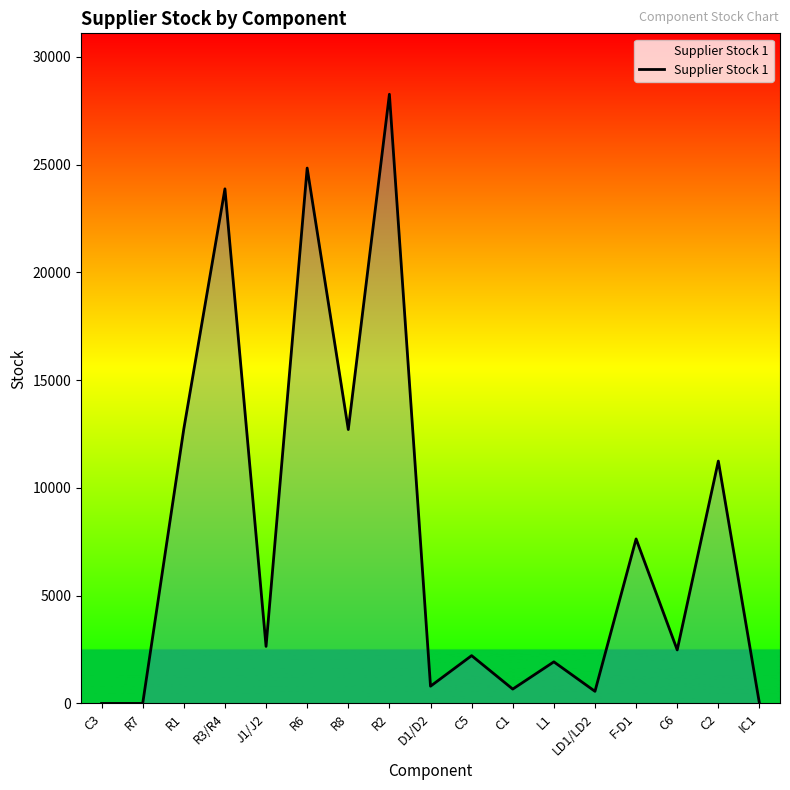

Is it true that the value at F-D1 is 13015?

False